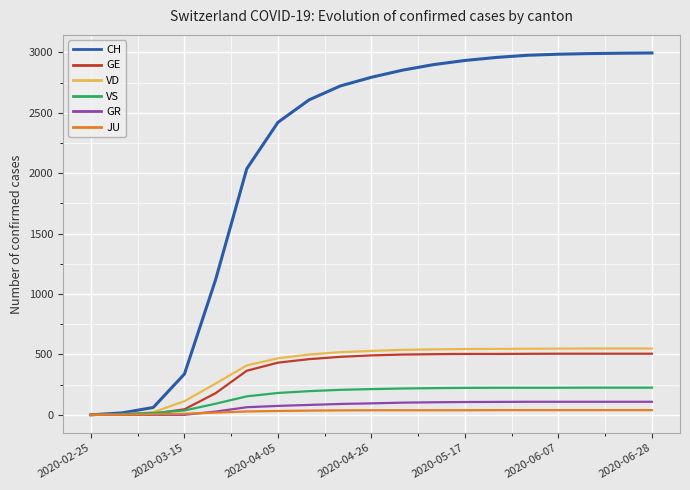

Which series has the largest total across all categories?

CH